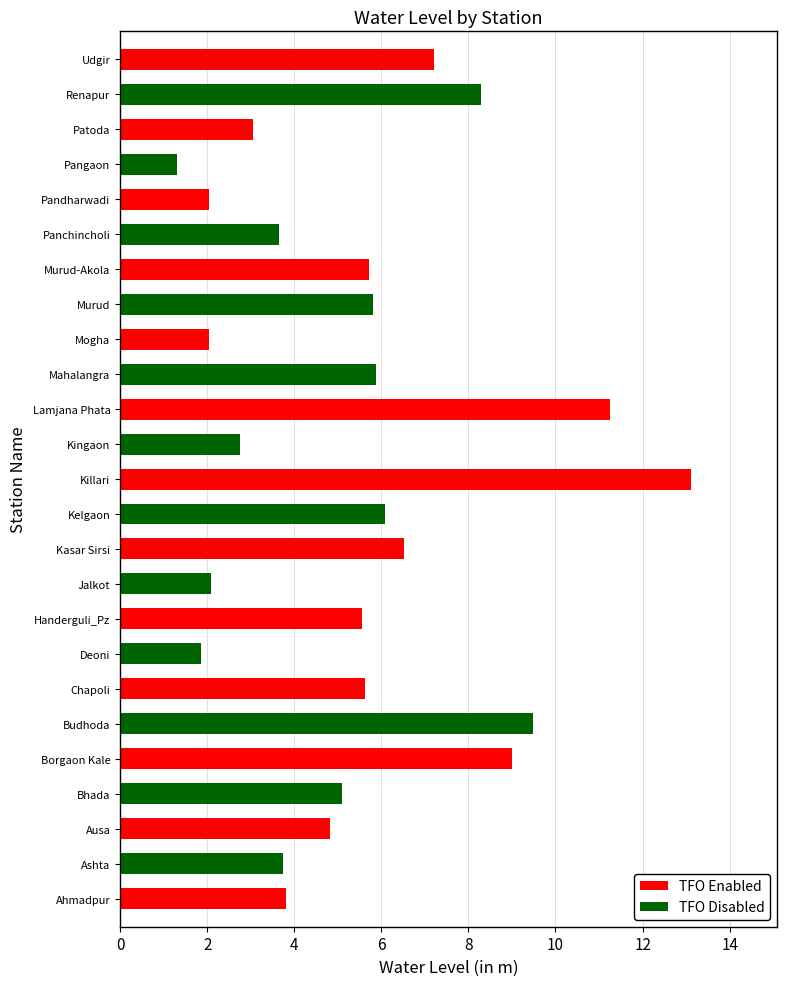

What is the difference between the second highest and minimum values?

10.0